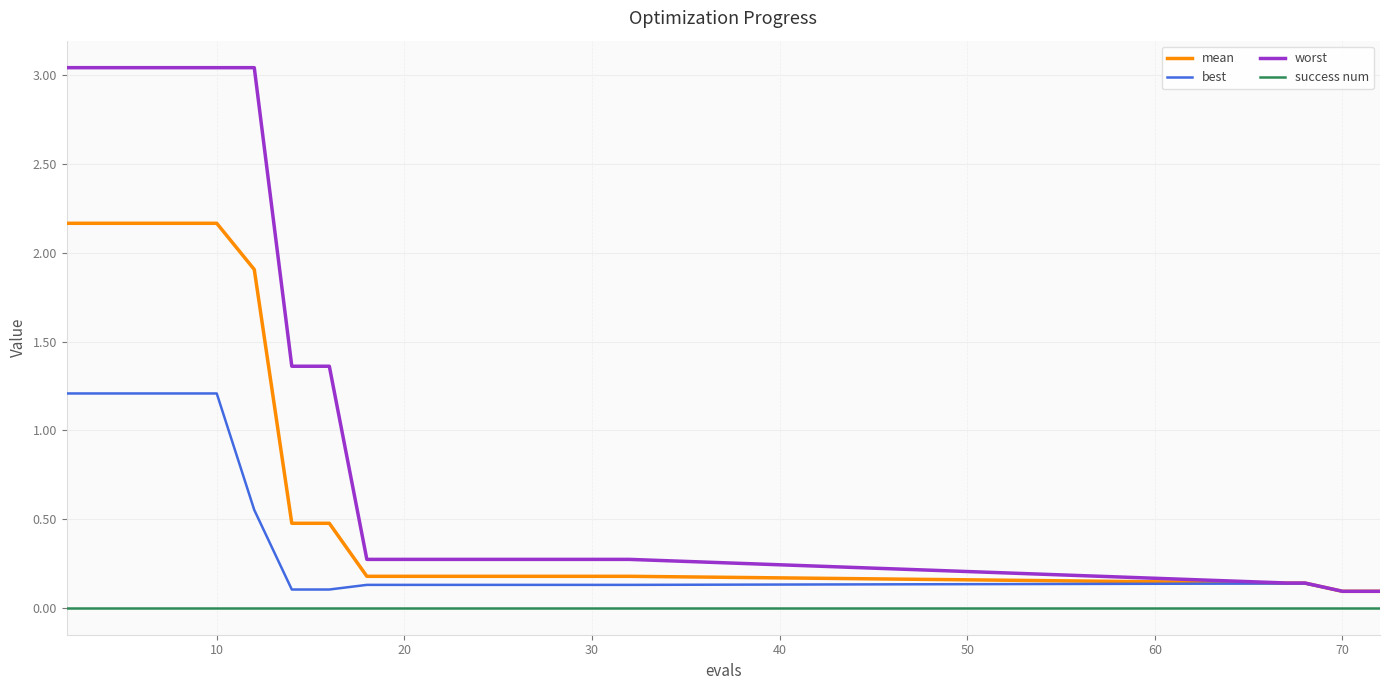

True or false: mean and success num cross at least once.

False